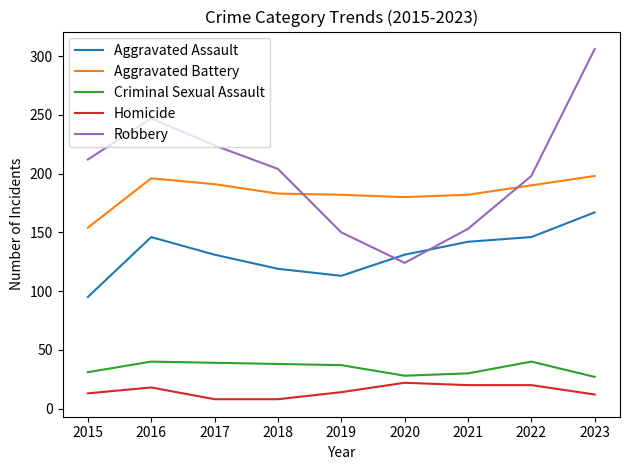

What is the difference between the maximum and minimum values in the Homicide series?

14